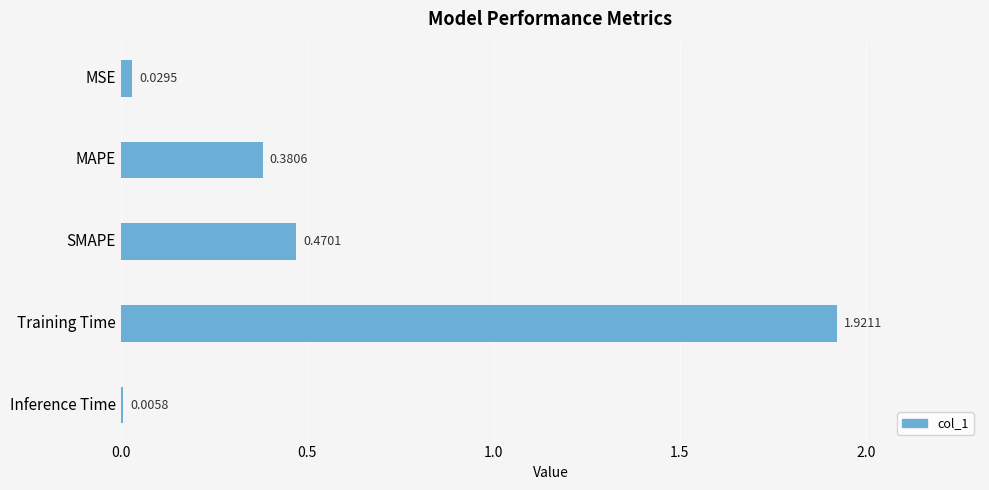

What is the change in value from MAPE to Inference Time?

-0.4